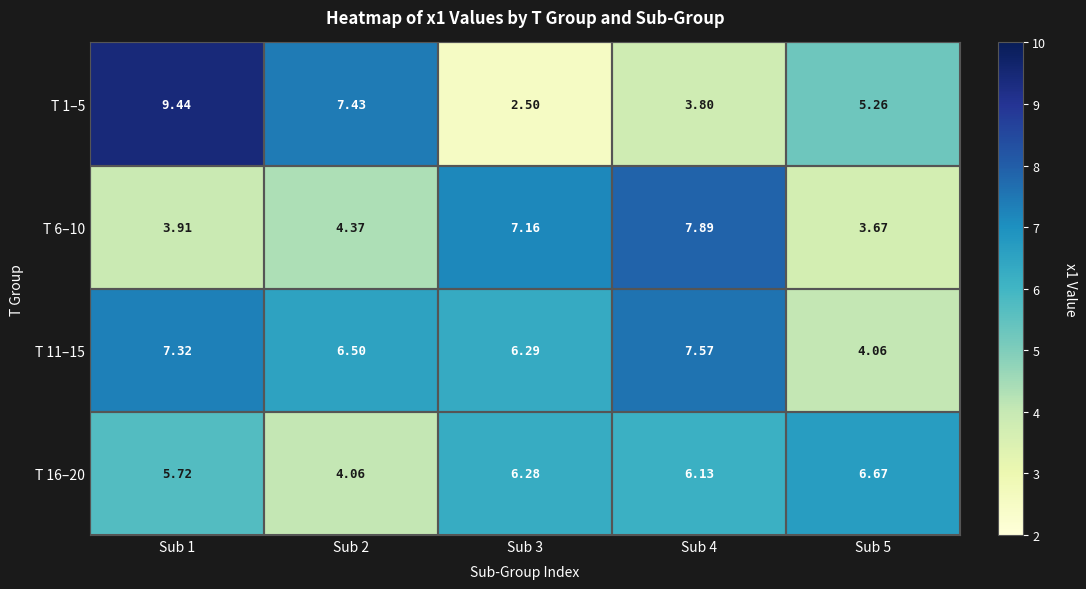

Is the value of T 16–20 at Sub 3 greater than the value of T 11–15 at Sub 5?

Yes